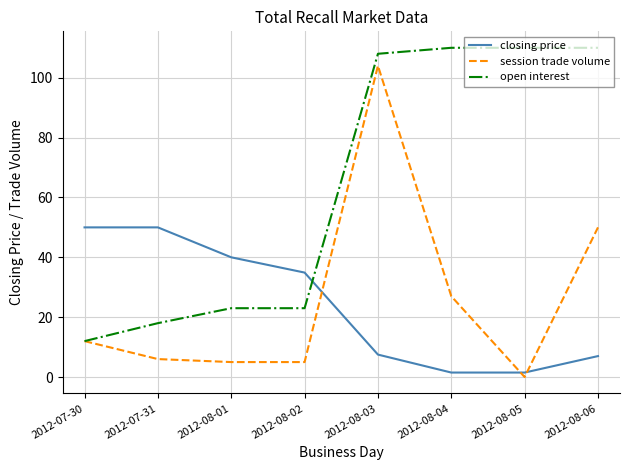

What position from the left is 2012-08-06?

8